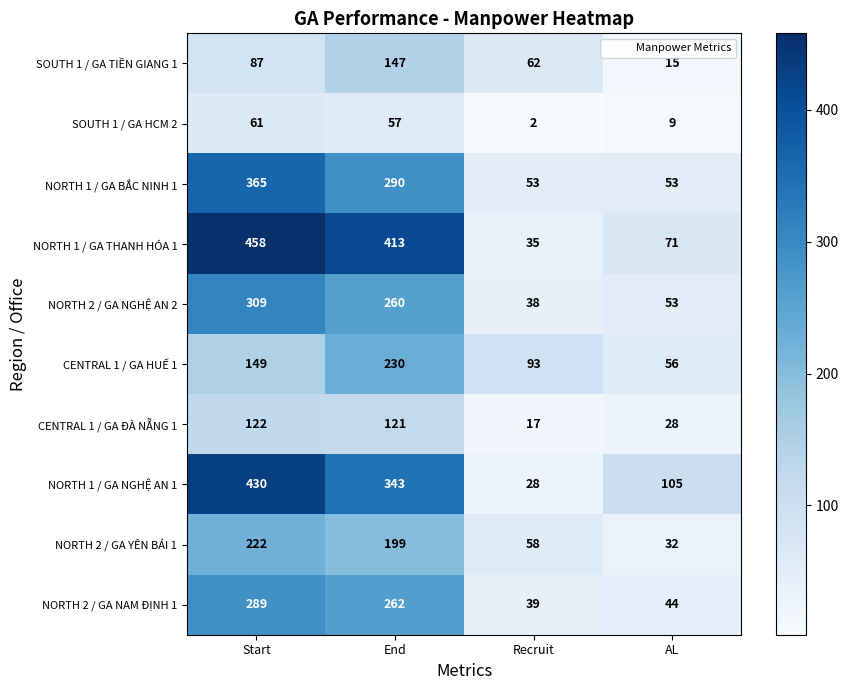

At which label does NORTH 2 / GA NAM ĐỊNH 1 reach its minimum?

Recruit